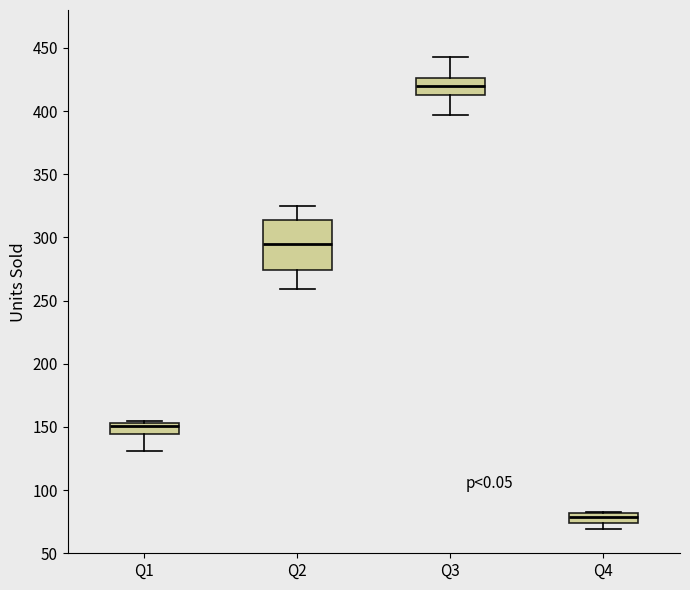

Where does the upper whisker of the box for Q3 end on the y-axis? The values are not printed on the chart, so give them approximately, as read against the axis.

445